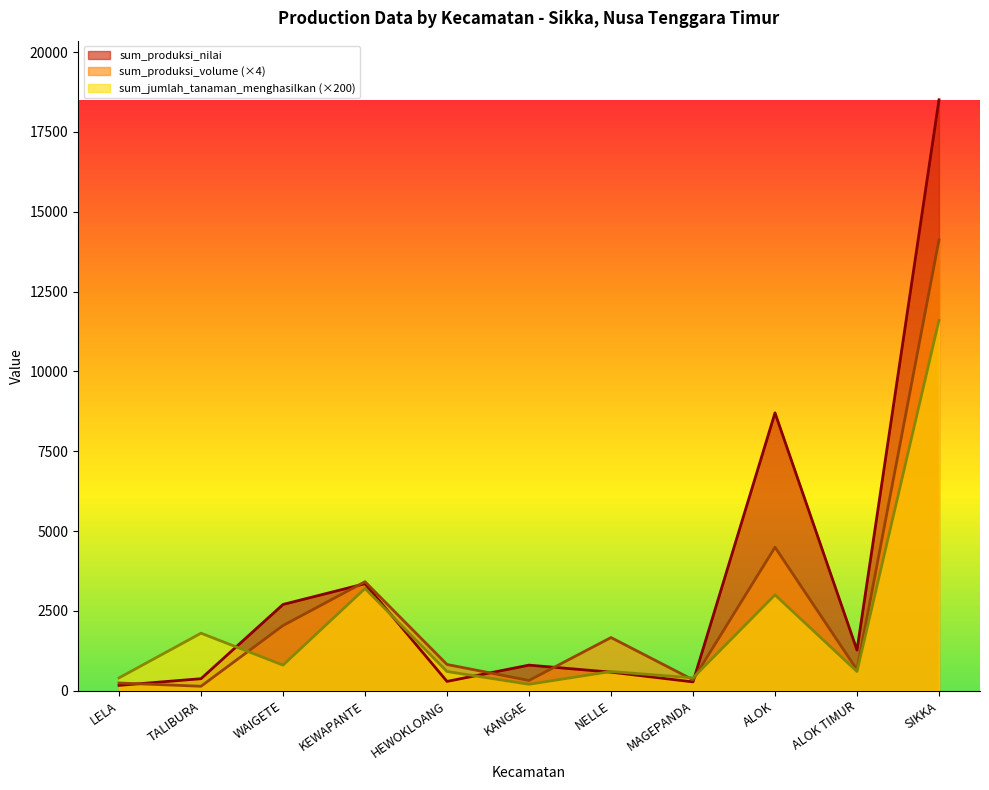

How many data points in sum_jumlah_tanaman_menghasilkan are above 600?

5